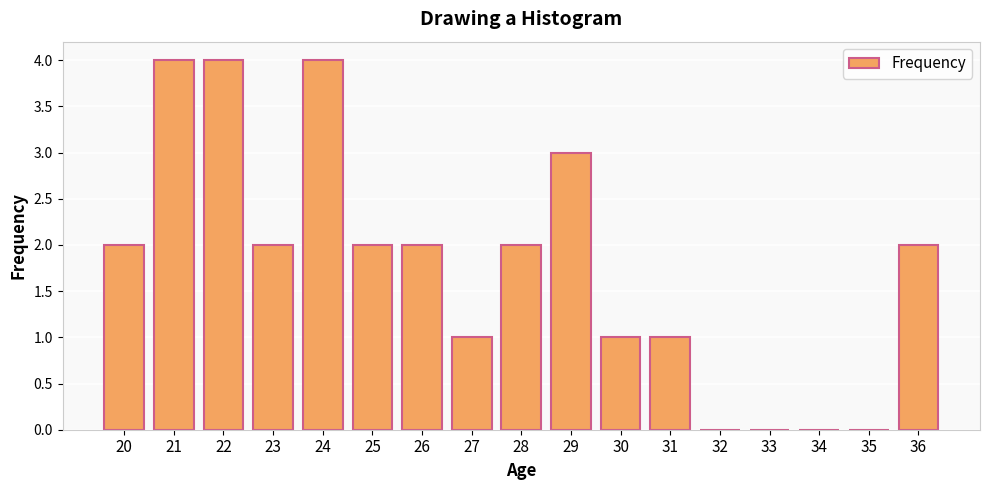

Is it true that the value at 27 is 2?

False